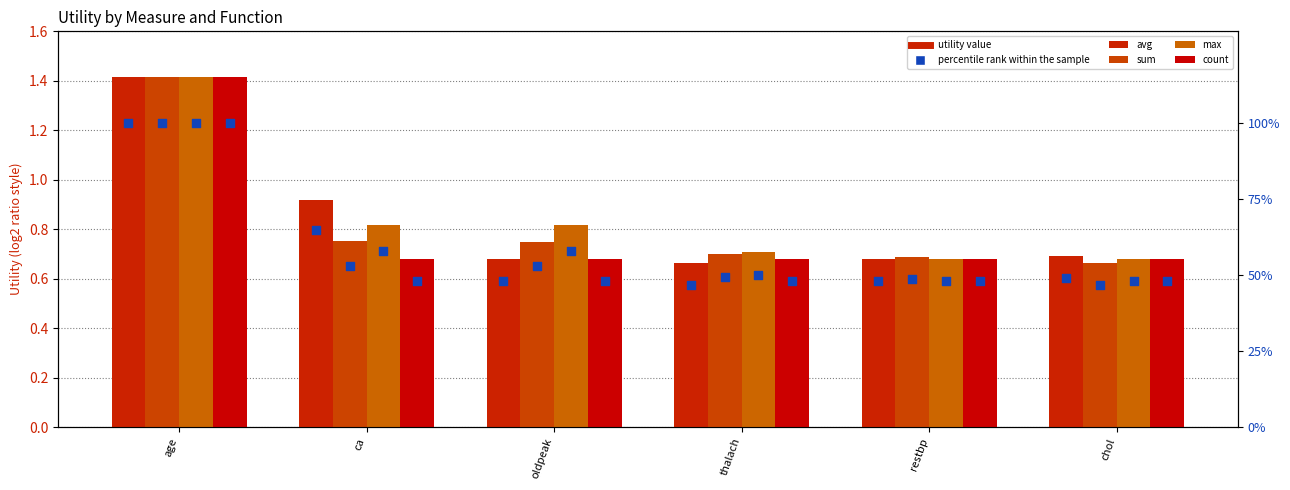

At how many categories does at least one series exceed 1?

1